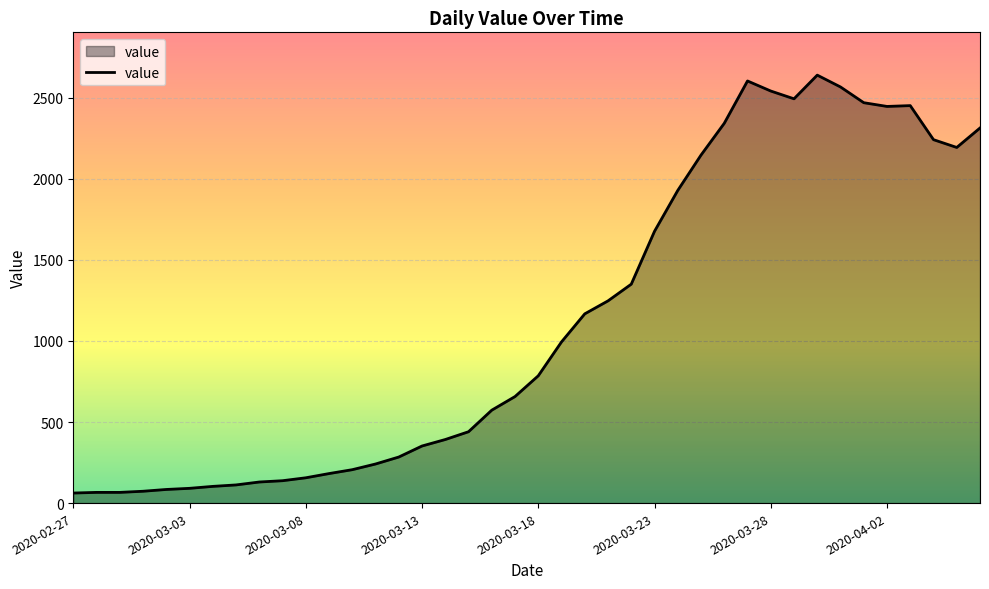

Does the chart have visible grid lines?

Yes